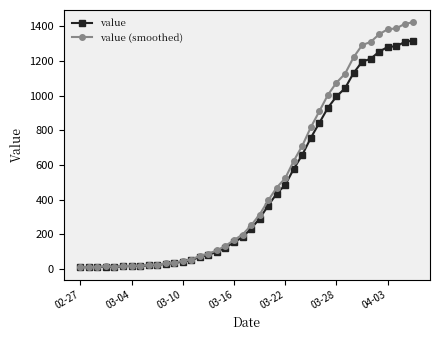

Which series has the widest spread of values?

value (smoothed)